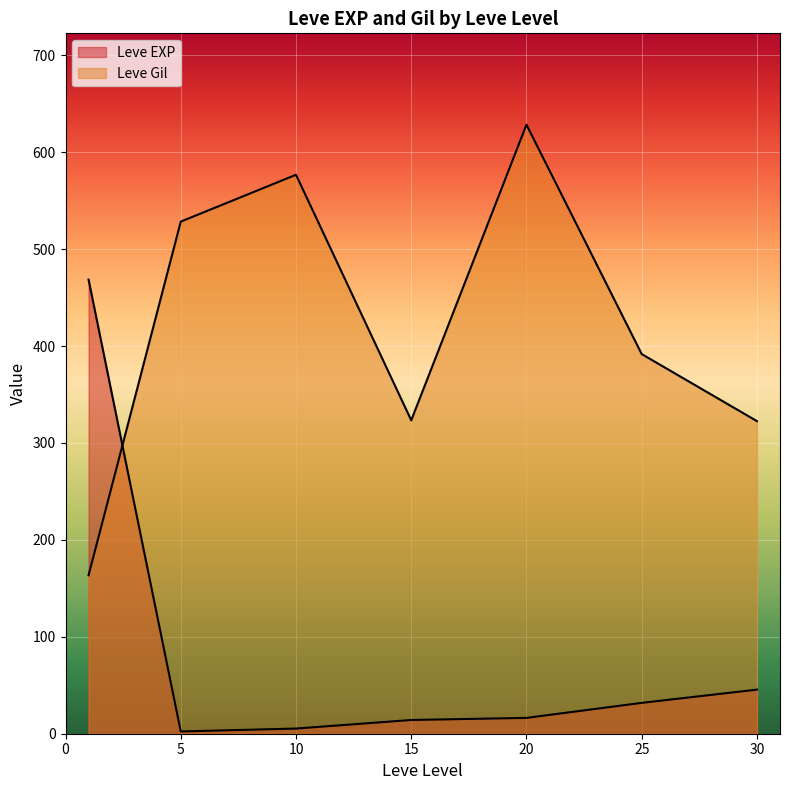

Which series has the largest range (max minus min)?

Leve Gil